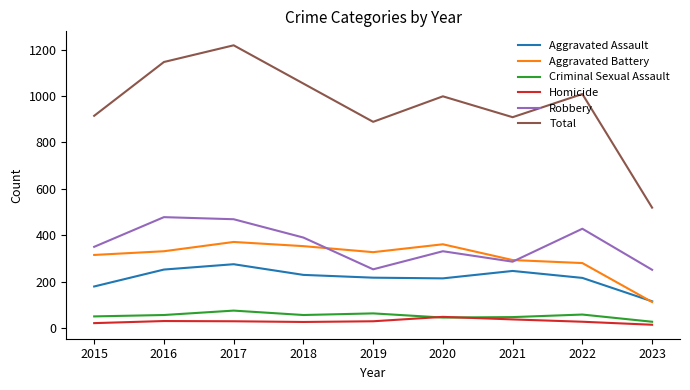

What is the total value across all series at 2016?

2294